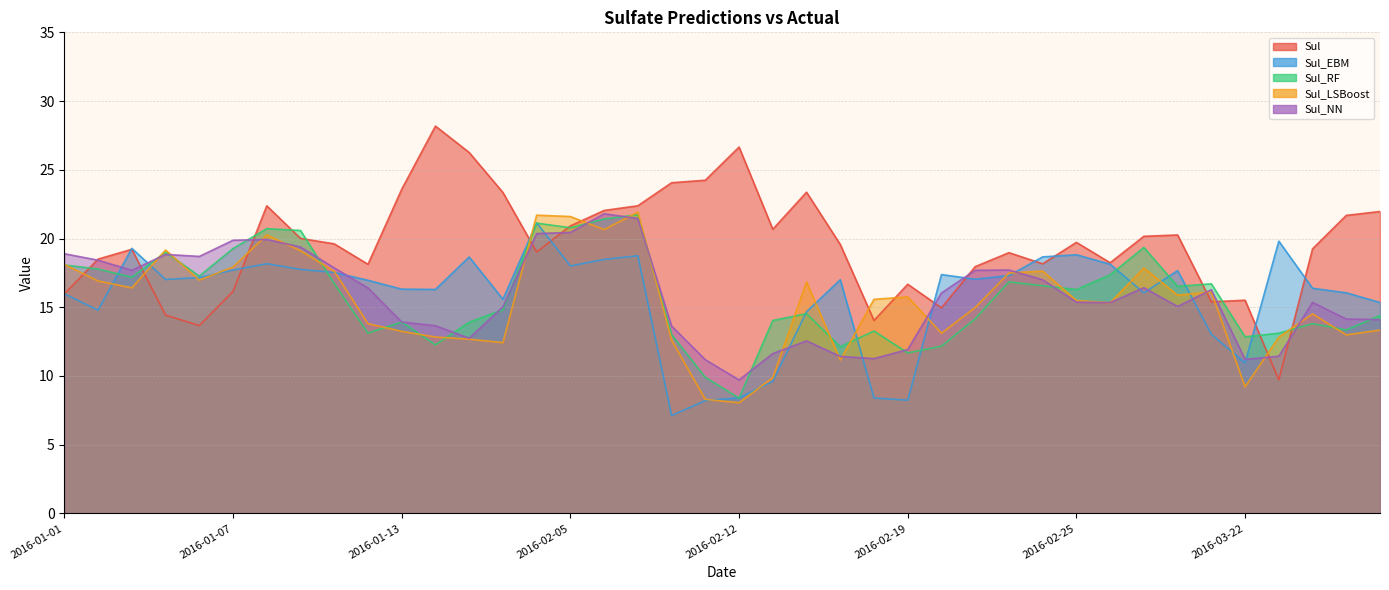

True or false: Sul_EBM and Sul_RF intersect in this chart.

True